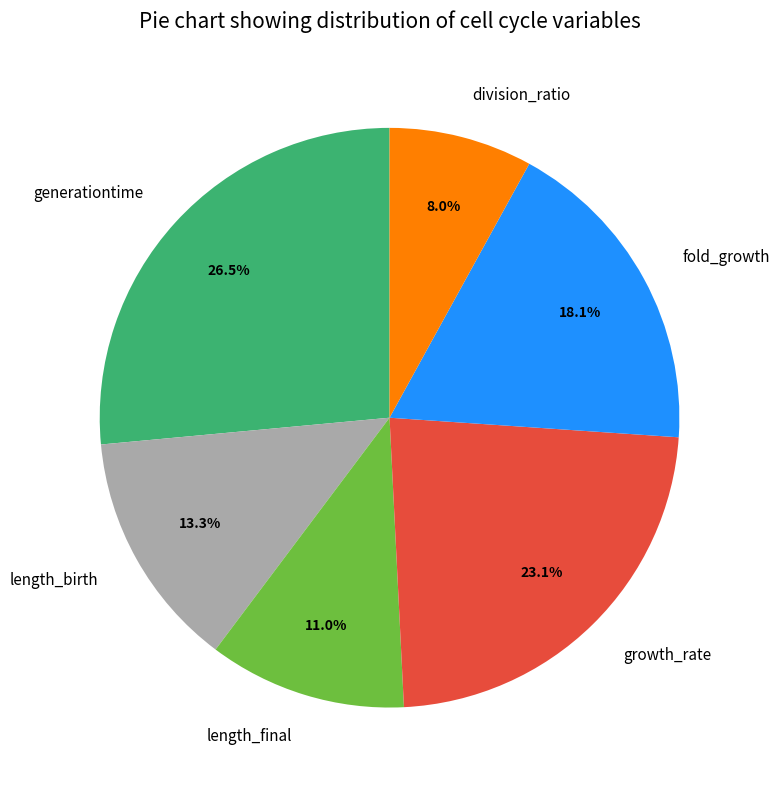

Which category has the biggest portion of the pie?

generationtime